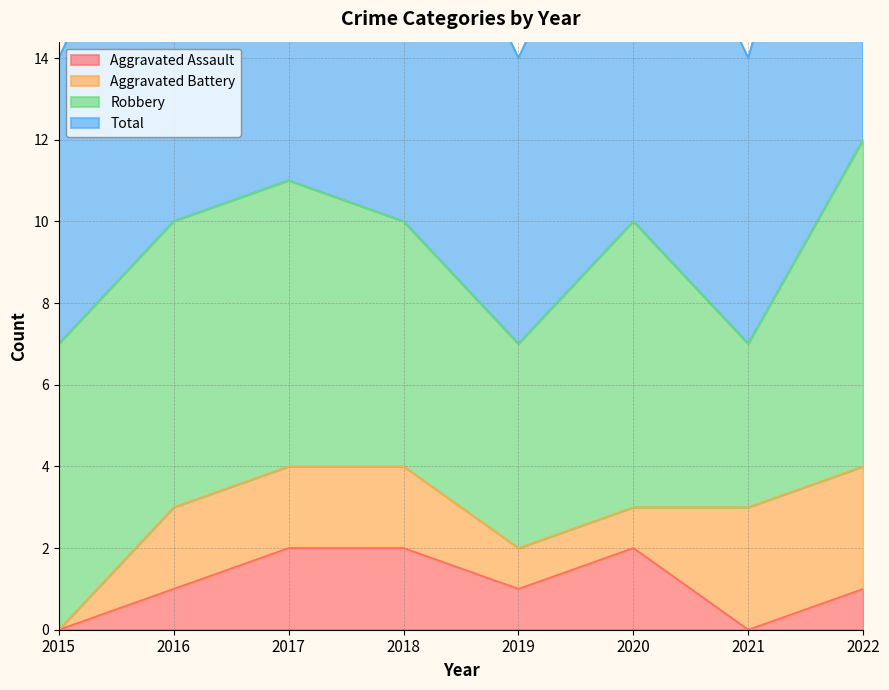

True or false: Total and Aggravated Assault intersect in this chart.

False